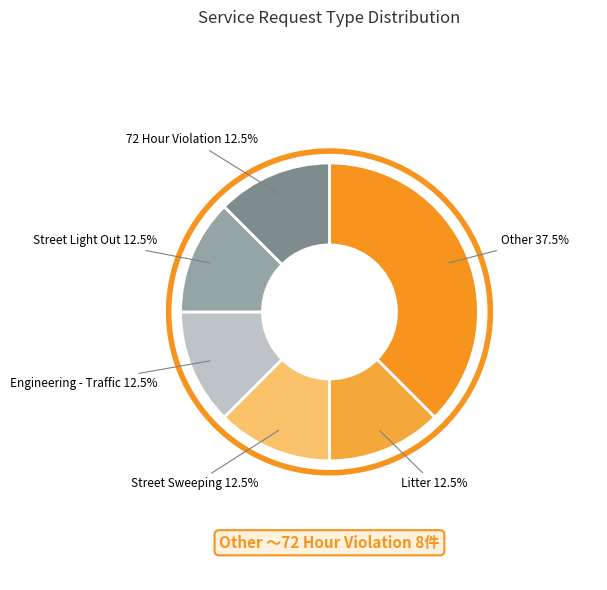

Is there any slice that represents more than half of the pie?

No